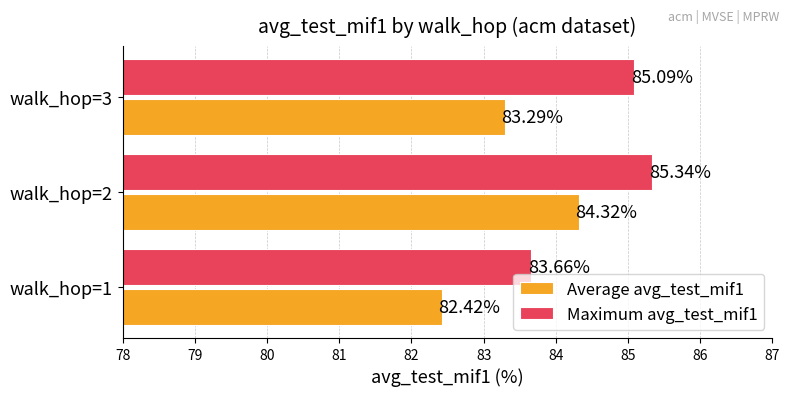

What is the difference between the Average avg_test_mif1 values at walk_hop=2 and walk_hop=3?

1.0